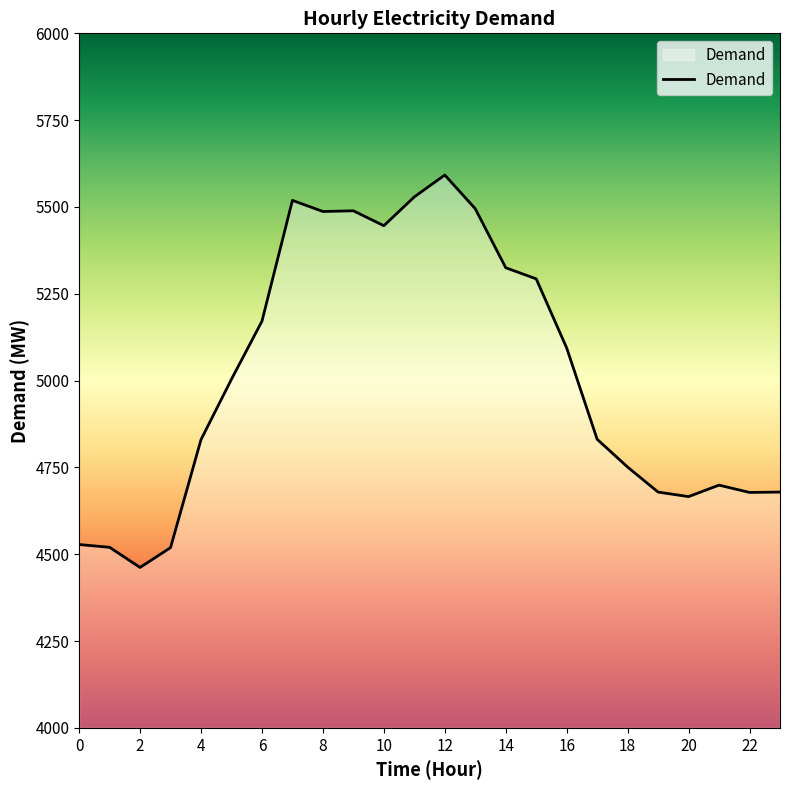

How many series are shown in this chart?

1